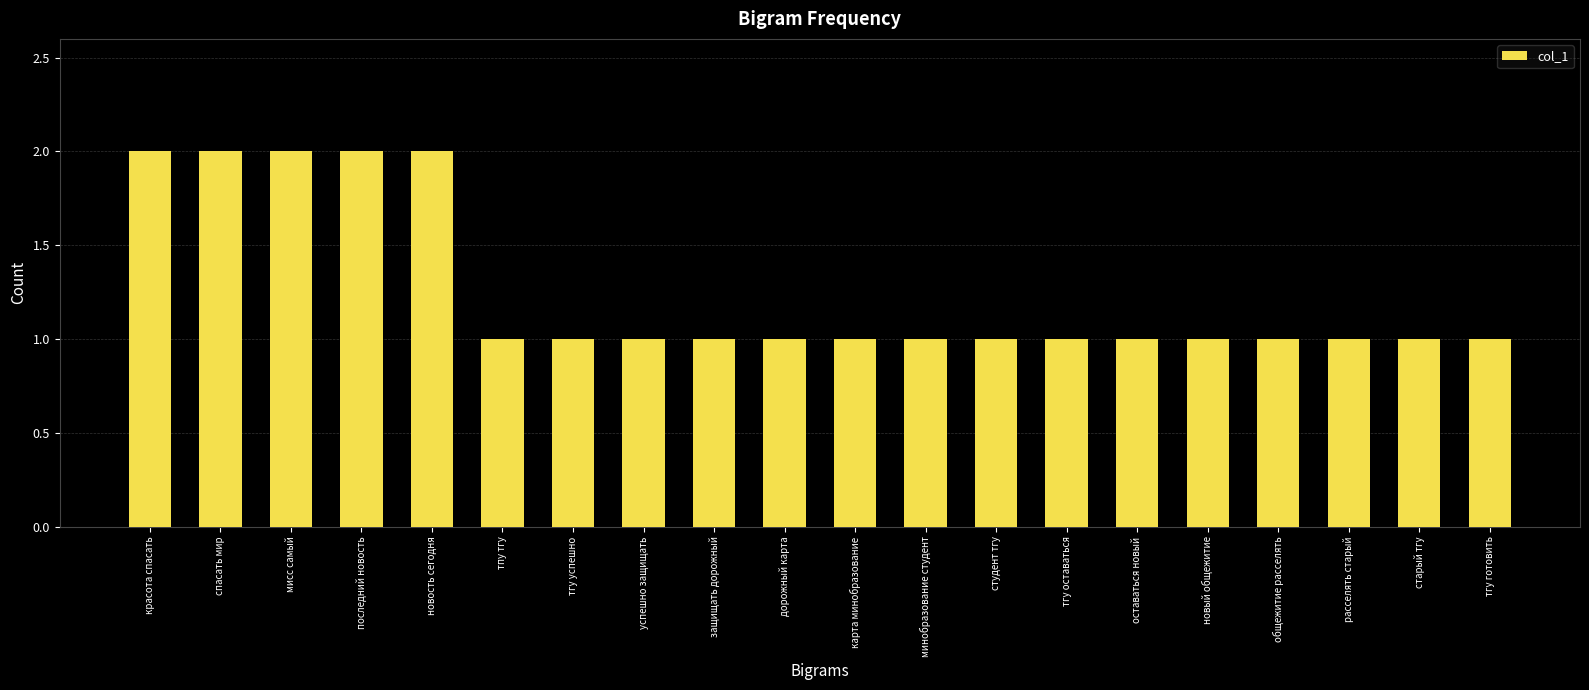

Between минобразование студент and новость сегодня, which is larger?

новость сегодня